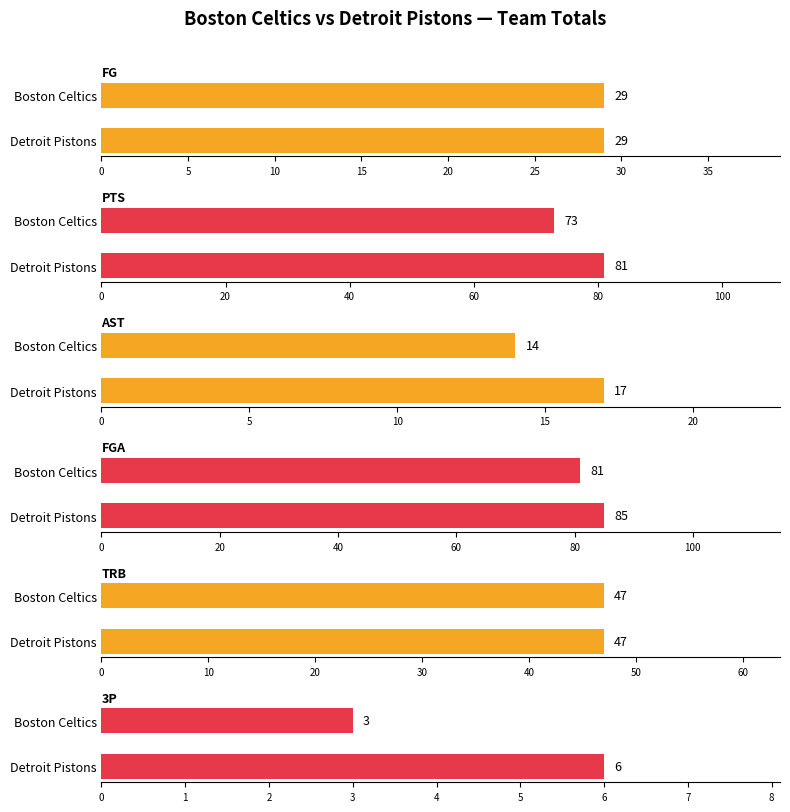

What is the smallest value displayed?

3